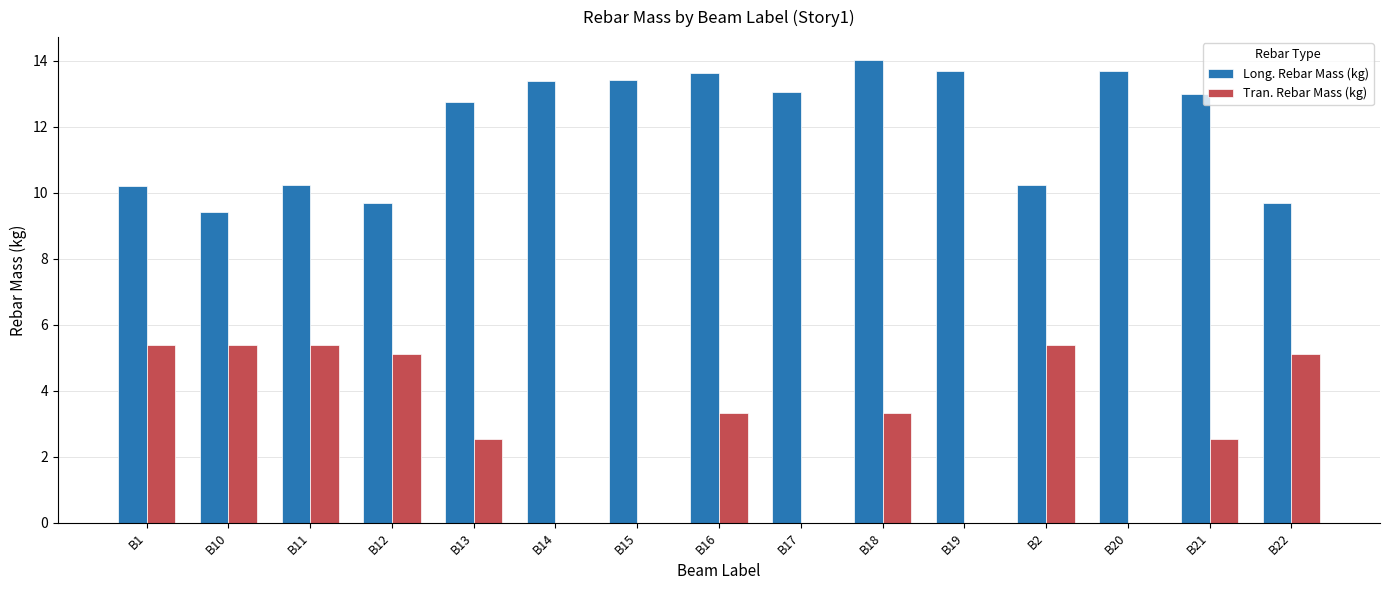

Where does the Long. Rebar Mass (kg) series first go above 12?

B13